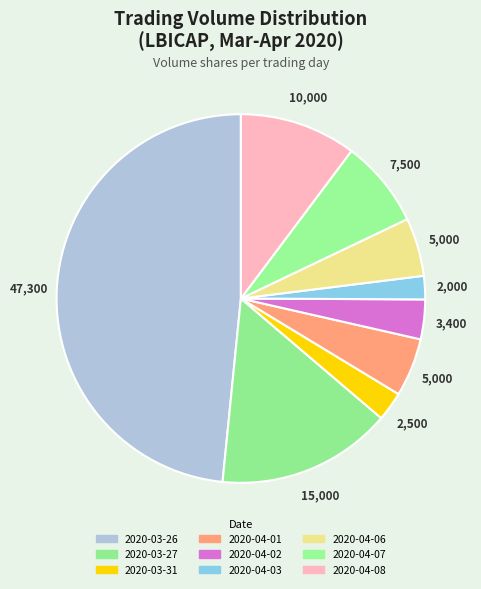

How many slices are in this pie chart?

9